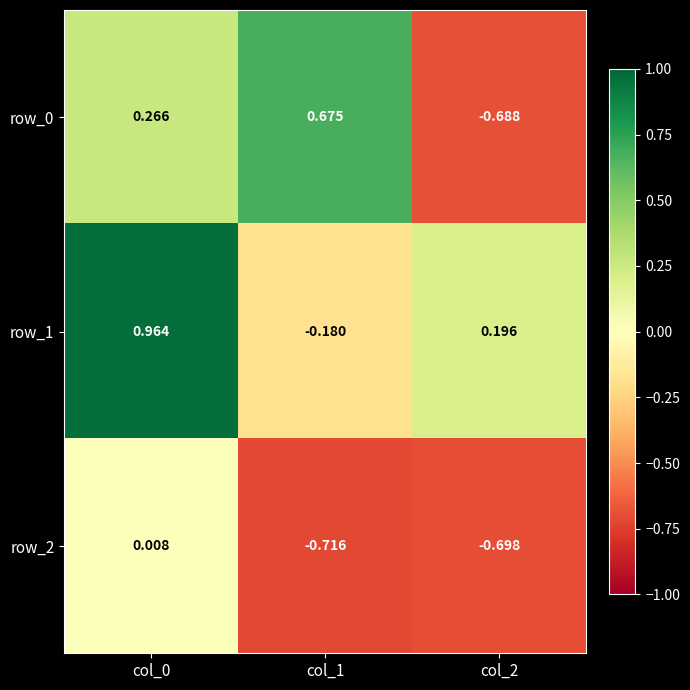

Is the value of row_1 at col_0 greater than the value of row_0 at col_1?

Yes